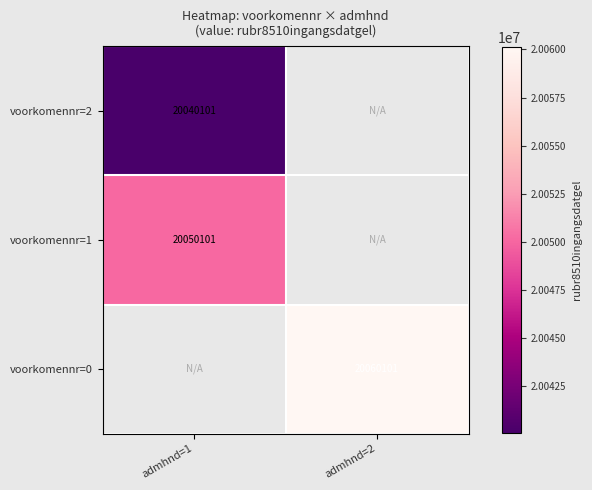

Is it true that voorkomennr=0 equals 32233396.6 at admhnd=2?

False